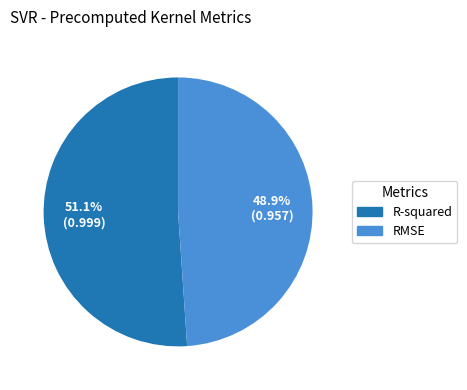

Is it true that R-squared is 43% of the pie?

False